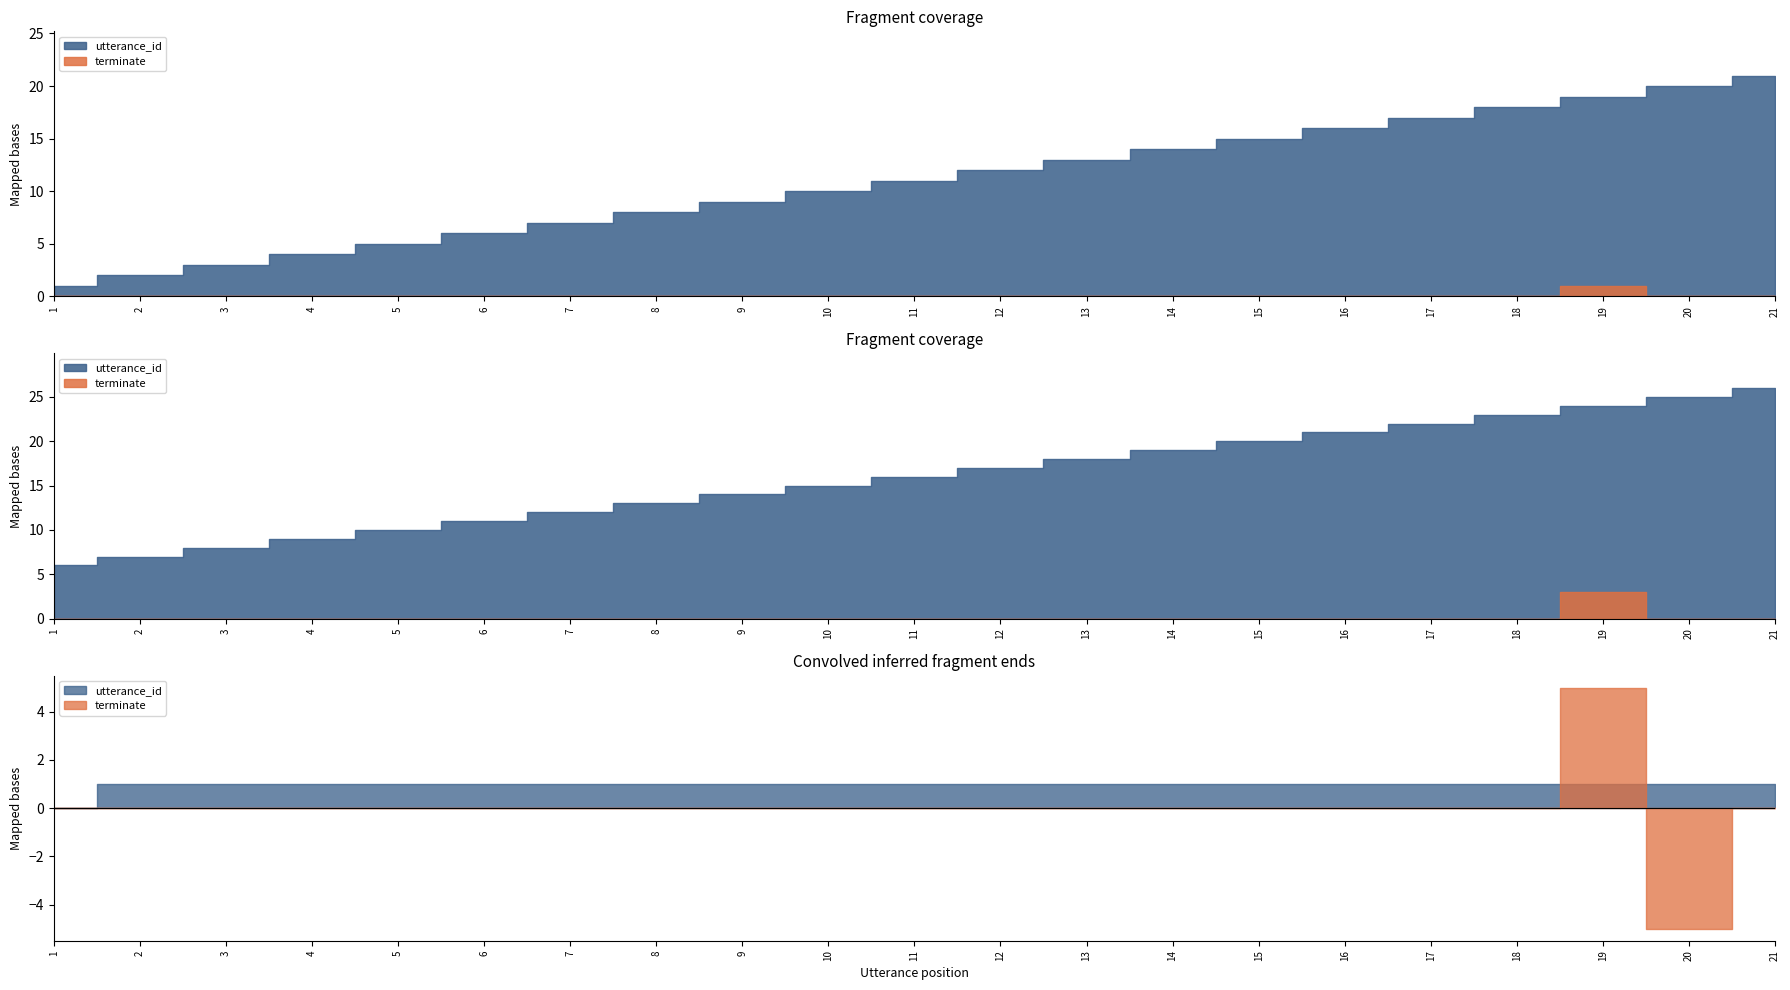

Rank the series by their maximum value, from lowest to highest.

terminate, utterance_id